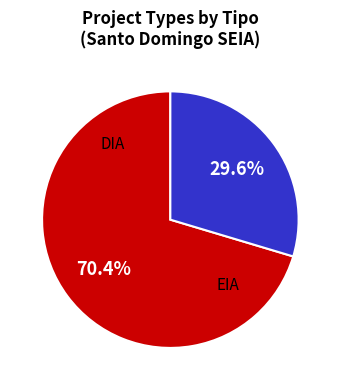

To the nearest percent, what is the difference between the largest and smallest slice percentages?

41%